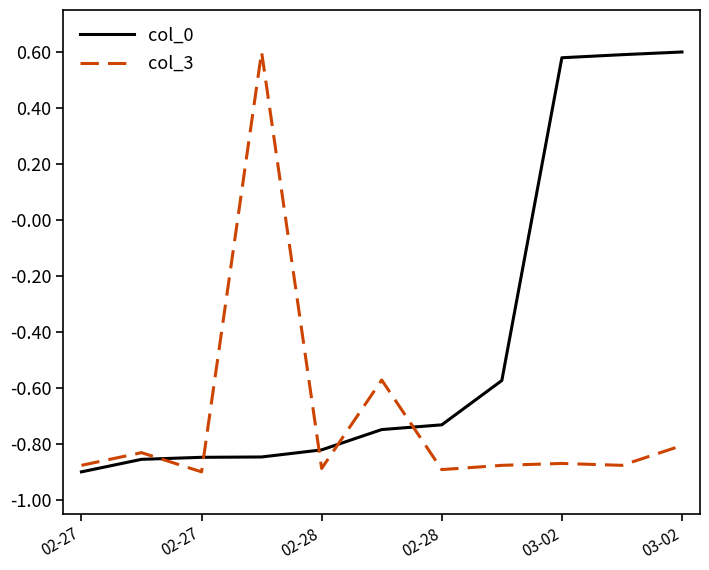

How many intersections are there between col_0 and col_3?

5